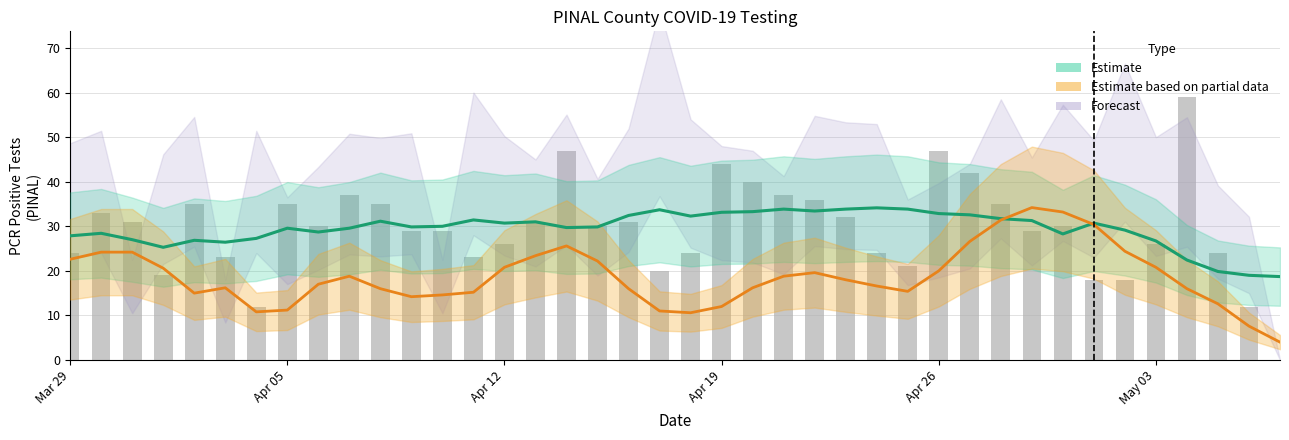

Reading left to right, list all the values displayed in this chart.

Estimate (PCR): 27.9	28.4	27.0	25.3	26.9	26.4	27.3	29.6	28.7	29.6	31.1	29.9	30.0	31.4	30.7	31.0	29.7	29.9	32.4	33.7	32.3	33.1	33.3	33.9	33.4	33.9	34.1	33.9	32.9	32.6	31.7	31.3	28.3	30.7	29.1	26.7	22.4	19.9	19.0	18.7
Estimate based on partial data (Ser): 22.6	24.2	24.2	20.6	15.0	16.2	10.8	11.2	17.0	18.8	16.0	14.2	14.6	15.2	20.8	23.4	25.6	22.2	16.0	11.0	10.6	12.0	16.2	18.8	19.6	18.0	16.6	15.4	20.0	26.6	31.4	34.2	33.2	30.4	24.4	20.8	16.0	12.6	7.6	4.0
pcr_pos_tests_PINAL: 24.0	33.0	31.0	19.0	35.0	23.0	12.0	35.0	30.0	37.0	35.0	29.0	29.0	23.0	26.0	31.0	47.0	30.0	31.0	20.0	24.0	44.0	40.0	37.0	36.0	32.0	24.0	21.0	47.0	42.0	35.0	29.0	30.0	18.0	18.0	26.0	59.0	24.0	12.0	0.0